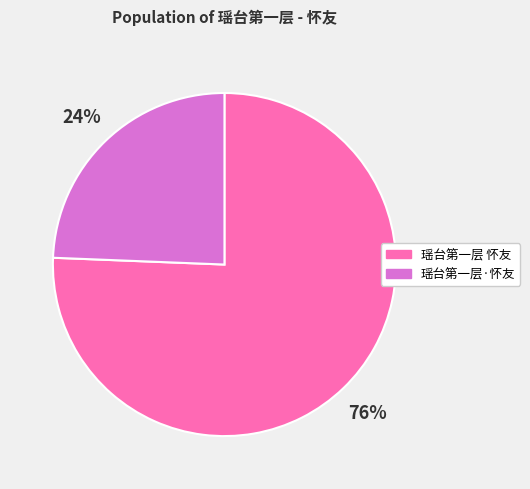

How many slices are in this pie chart?

2